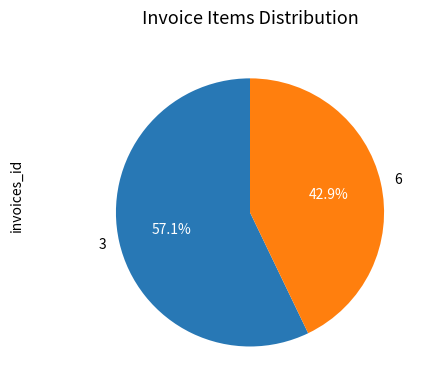

To the nearest percent, what is the difference between the largest and smallest slice percentages?

14%